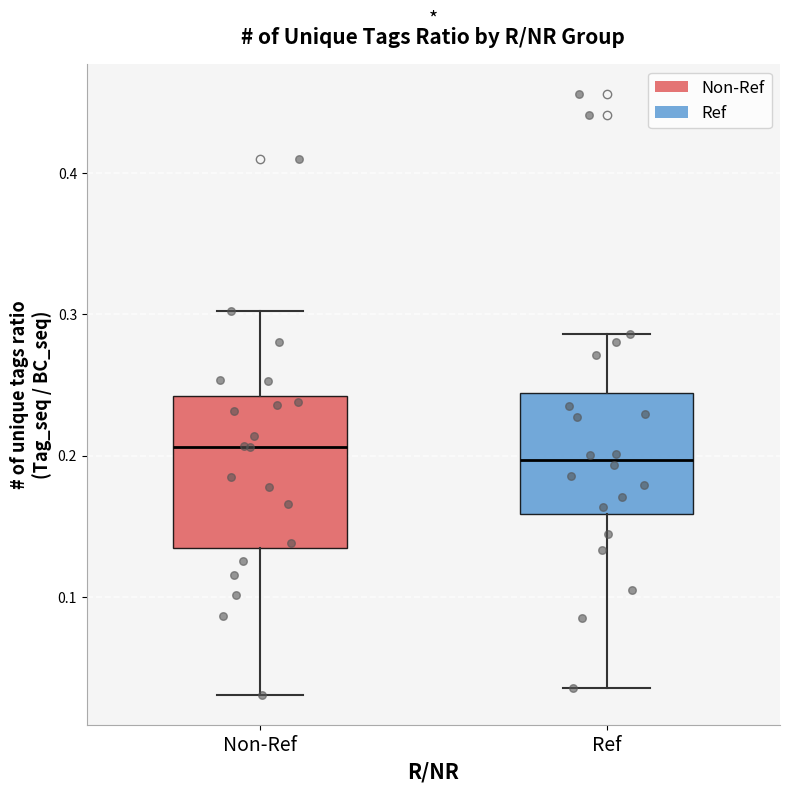

Reading left to right, read every box against the y-axis: the position of its median line, the range the box covers, and the ends of its whiskers. The values are not printed on the chart, so give them approximately, as read against the axis.

Non-Ref: median 0.21, box 0.13 to 0.24, whiskers 0.03 to 0.30
Ref: median 0.20, box 0.16 to 0.24, whiskers 0.04 to 0.29